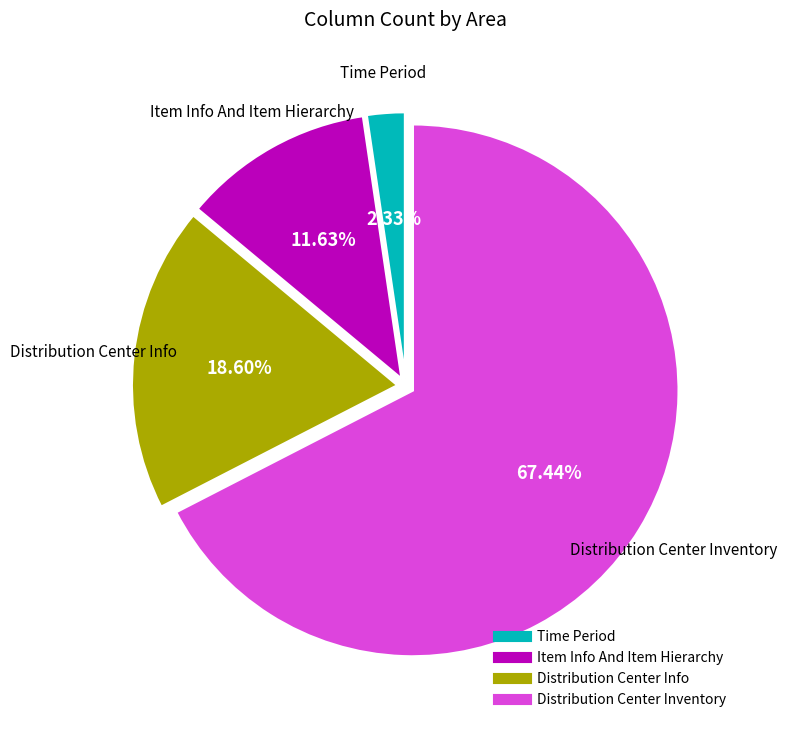

What percentage is NOT represented by Distribution Center Info?

81.4%